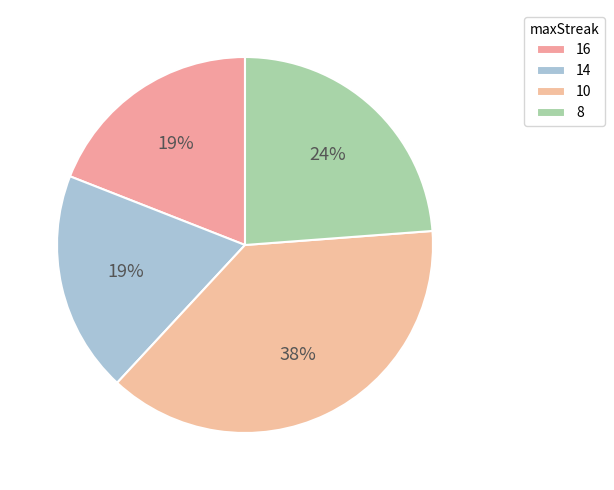

Count the number of slices in the pie.

4